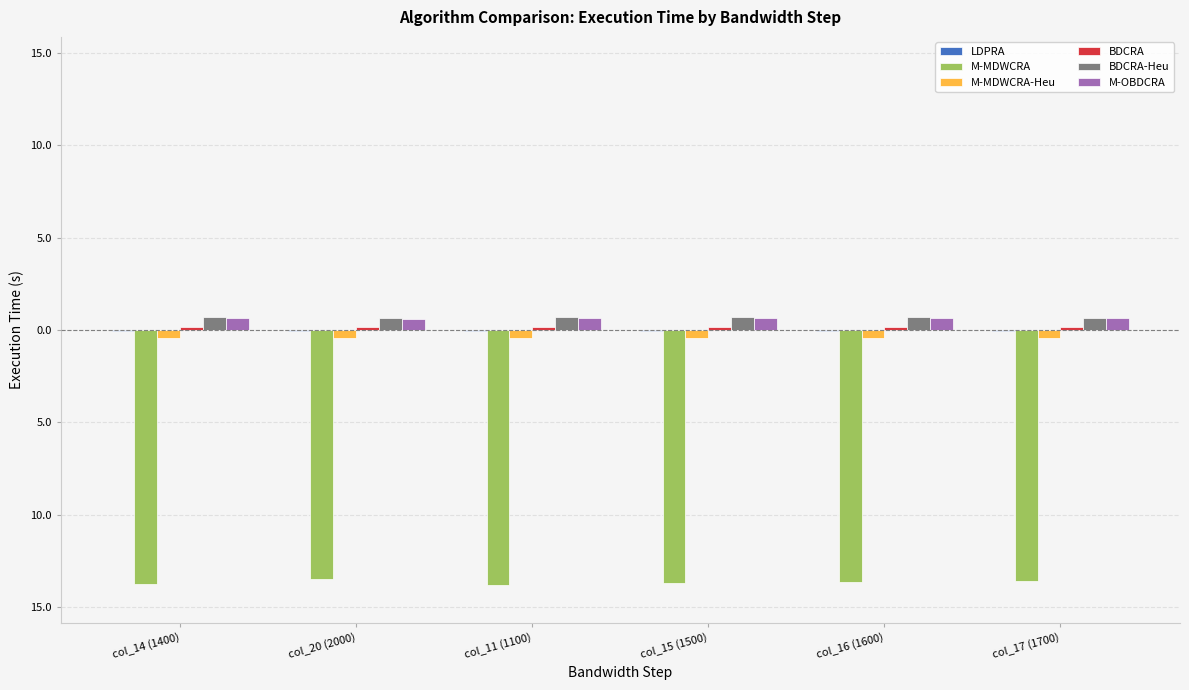

Are the bars horizontal?

No